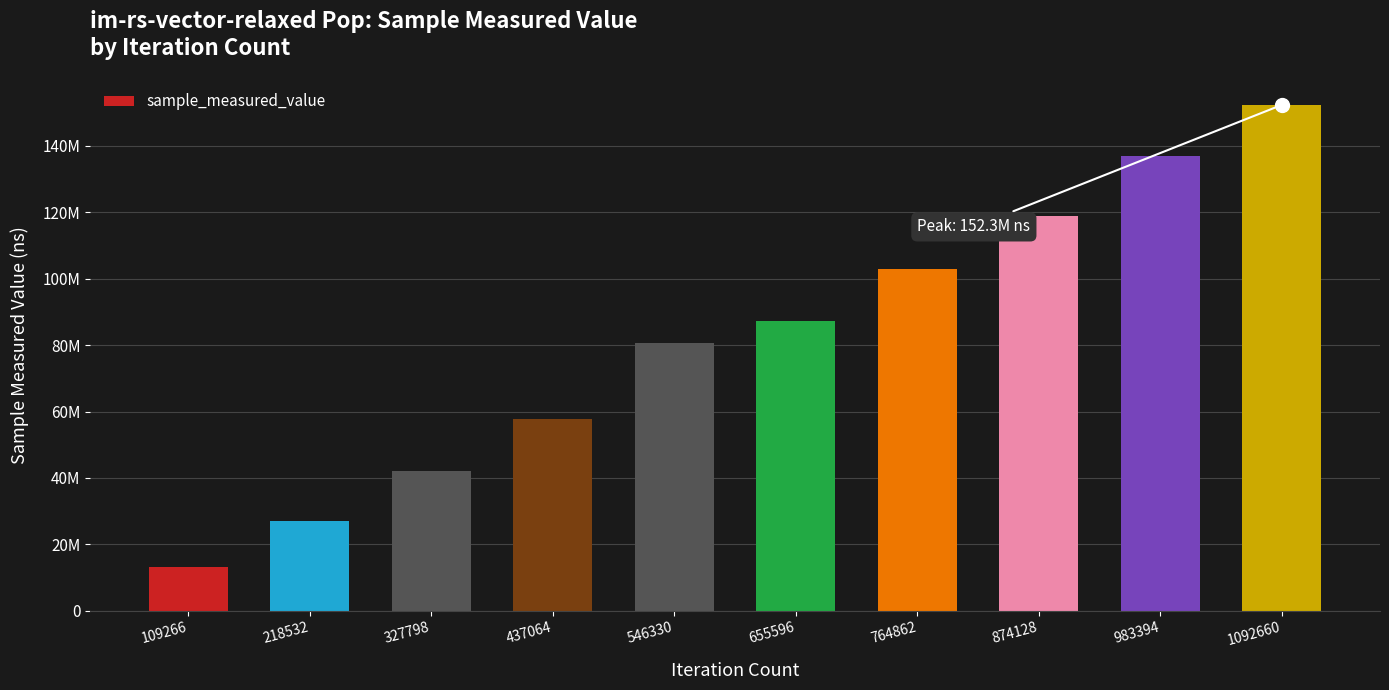

What is the value of the 2nd bar from the left?

26921704